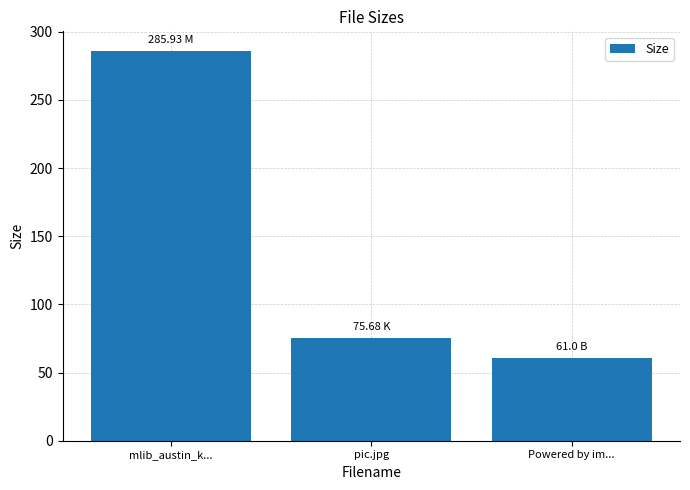

Are the bars horizontal?

No